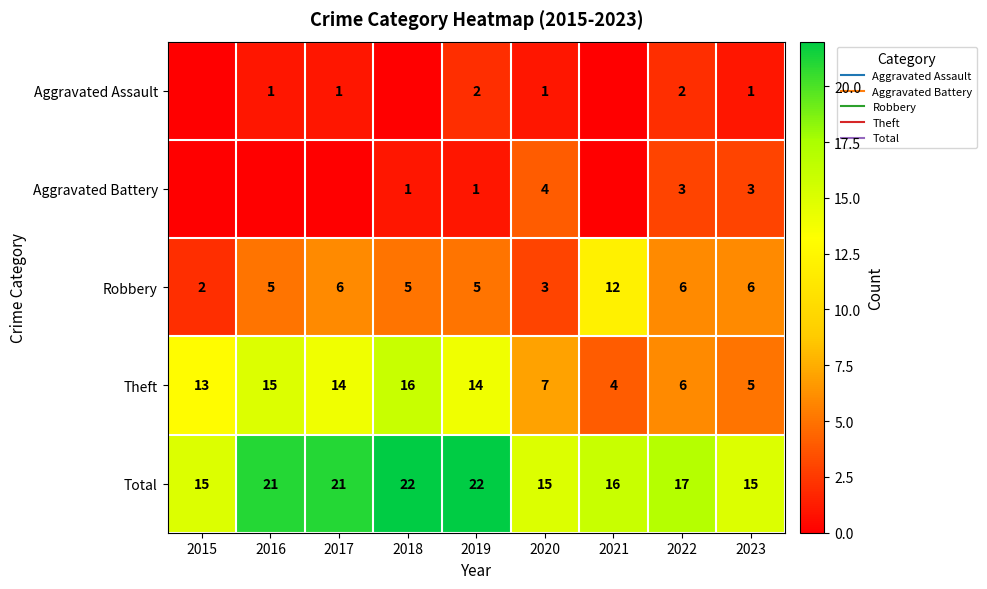

How many data points in Theft are less than 13?

4